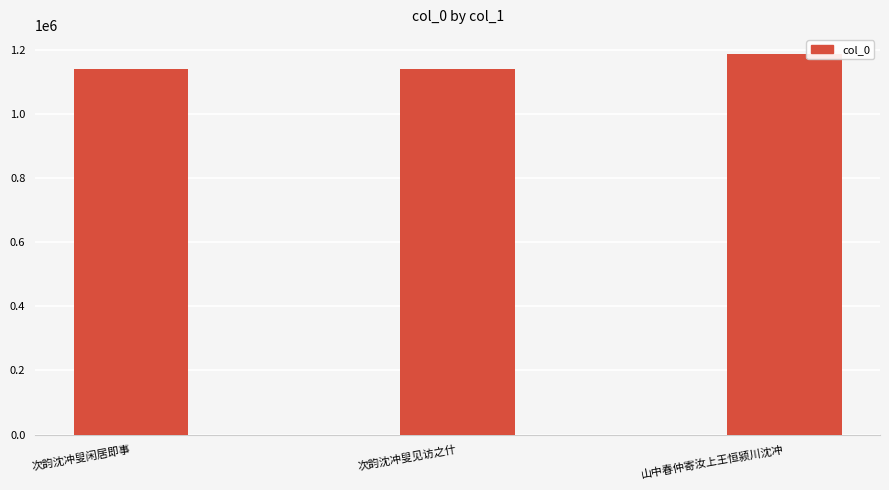

How many values are below 1139564?

1